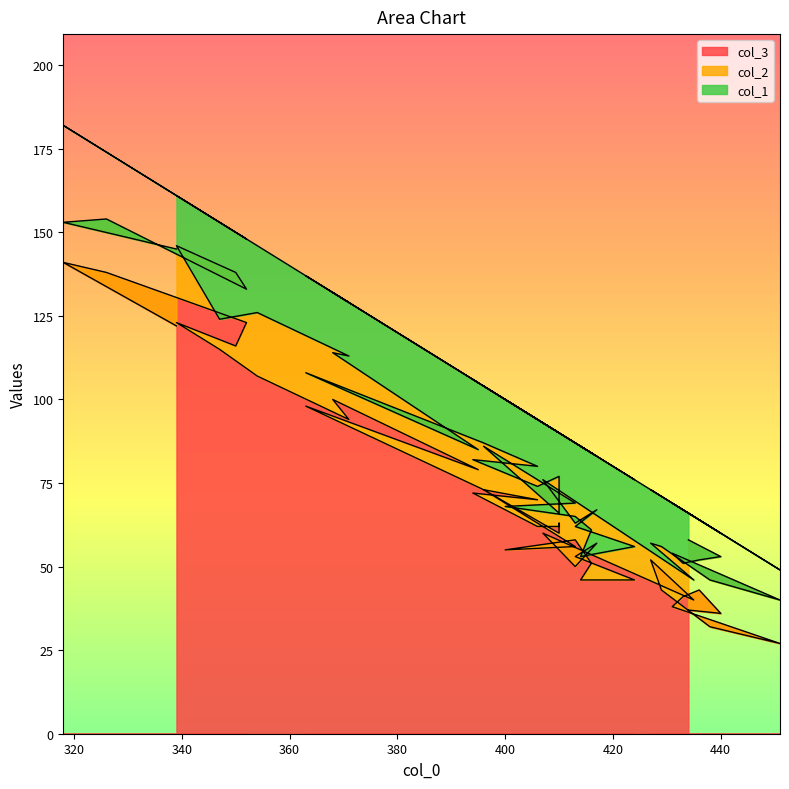

The value of col_1 at 434 is 8. True or false?

True